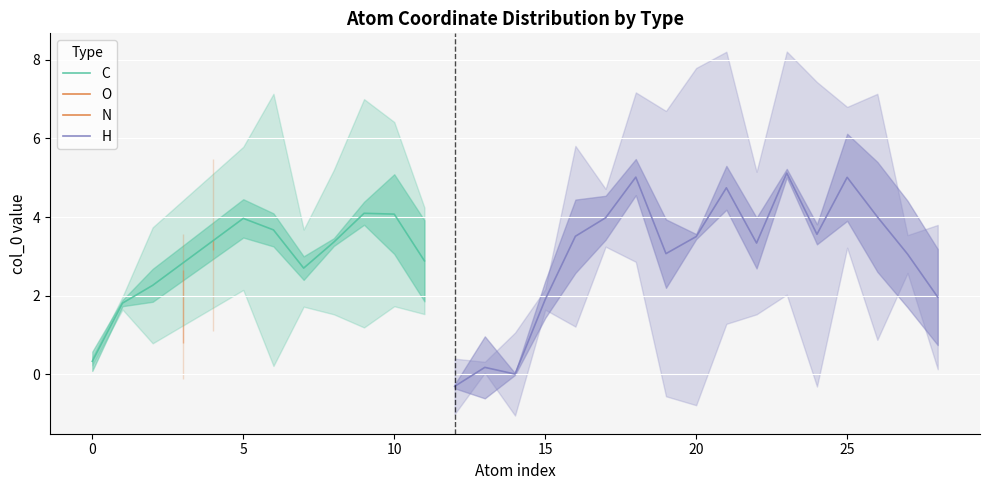

The value of C at 10 is 2.5. True or false?

False